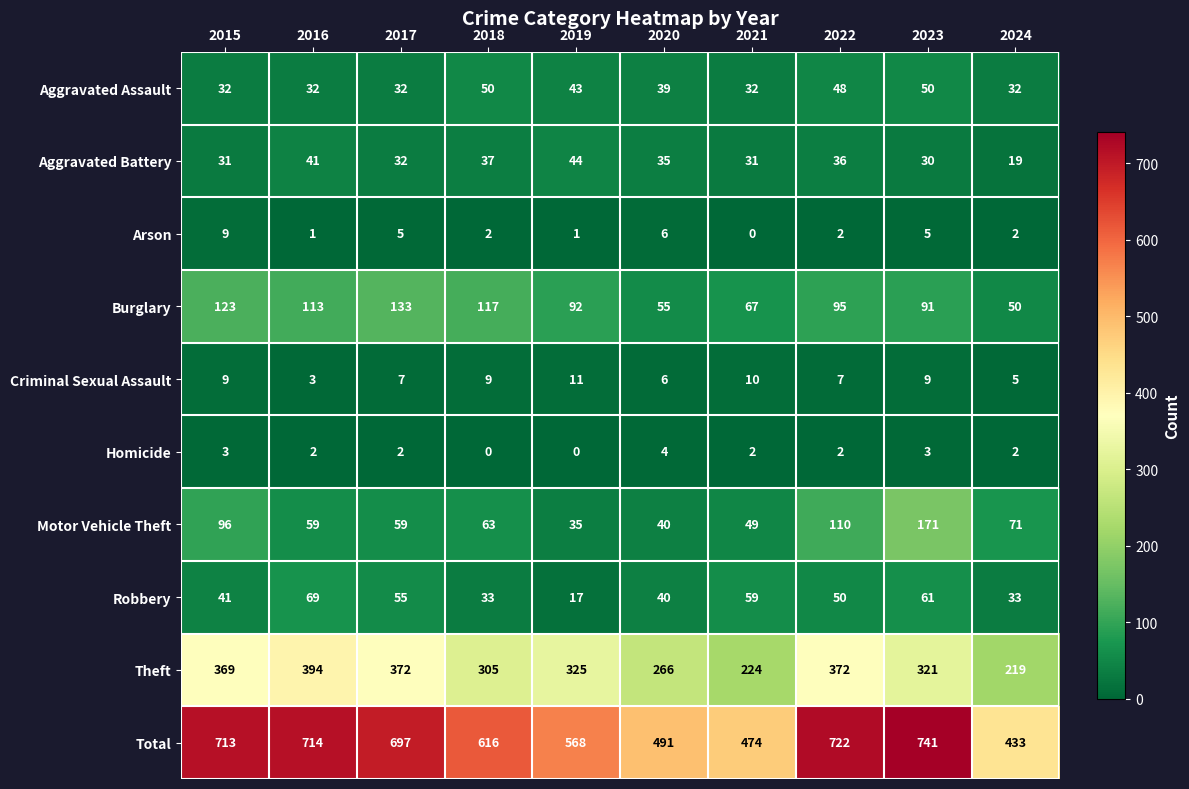

The value of Burglary at 2017 is 133. True or false?

True